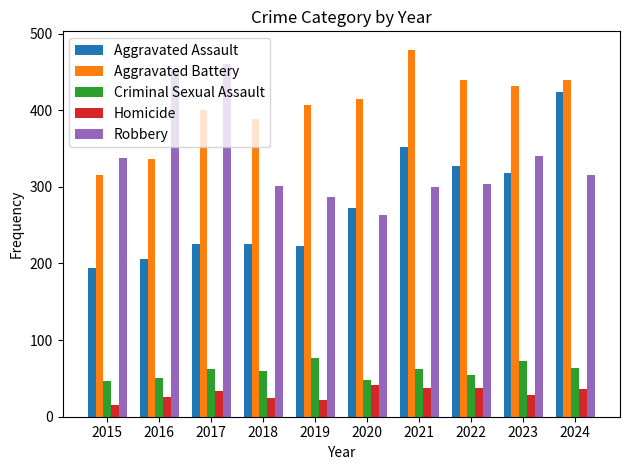

What is the difference between the second highest and minimum values in the Homicide series?

23